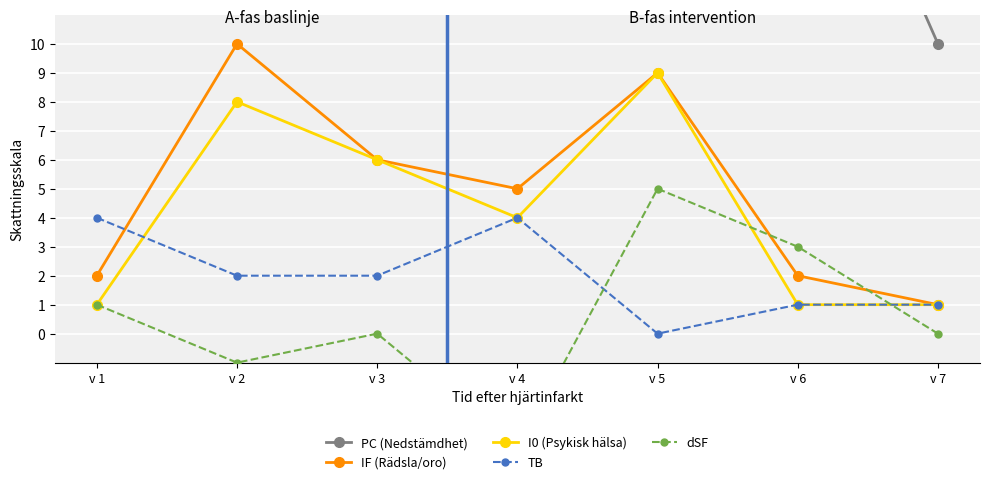

What is the difference between the highest and lowest values at v 7?

10